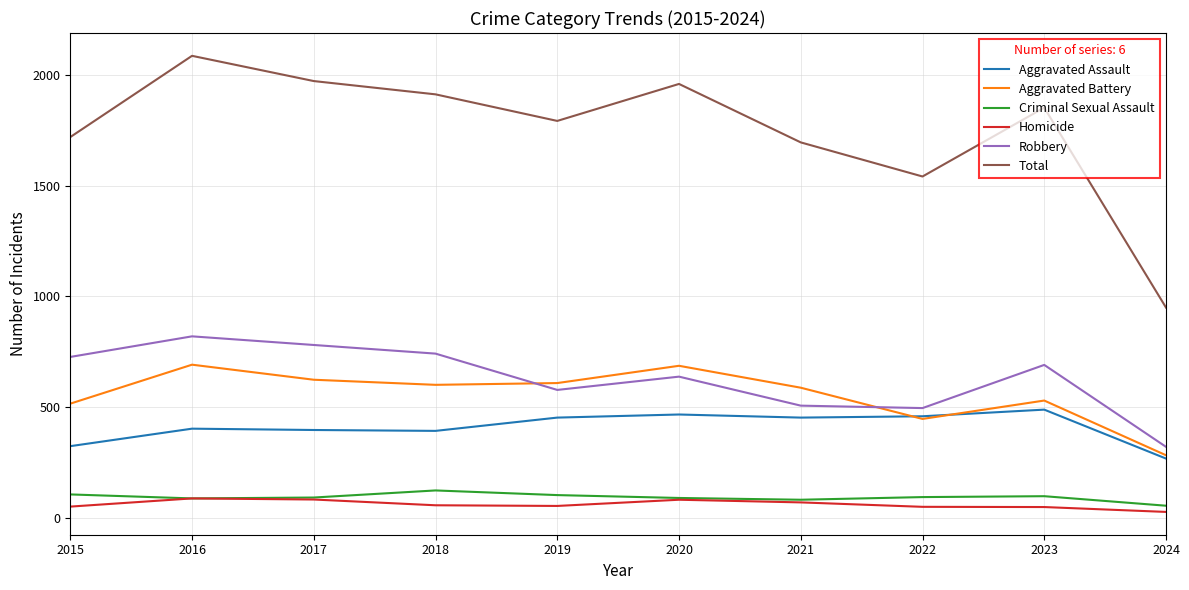

At which category does Aggravated Battery reach its first local peak?

2016